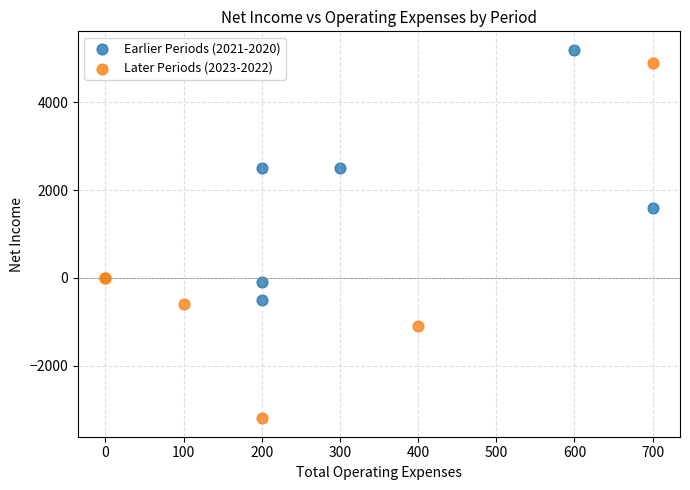

Which series contains the lowest Y value?

Later Periods (2023-2022)